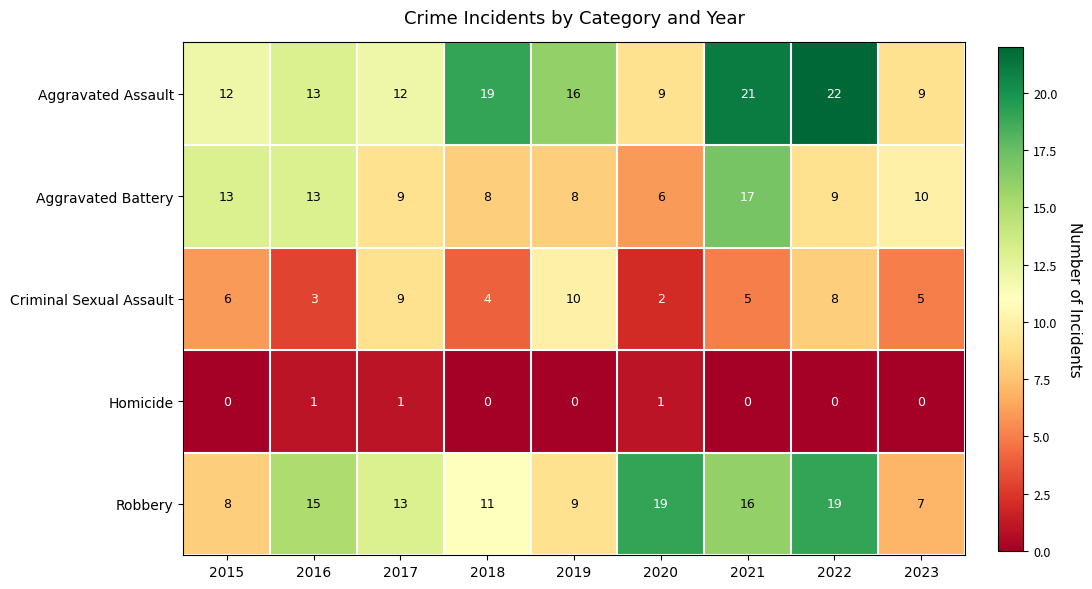

List the series in order of their peak value, lowest first.

Homicide, Criminal Sexual Assault, Aggravated Battery, Robbery, Aggravated Assault